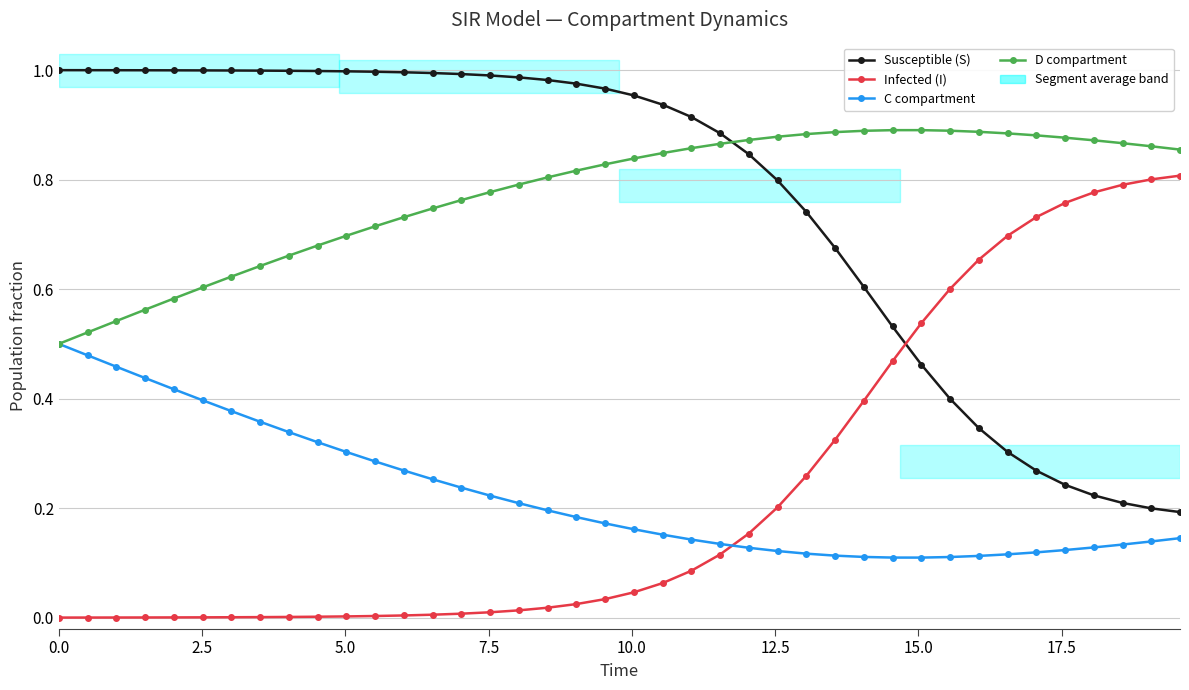

True or false: Susceptible (S) and C compartment cross at least once.

False